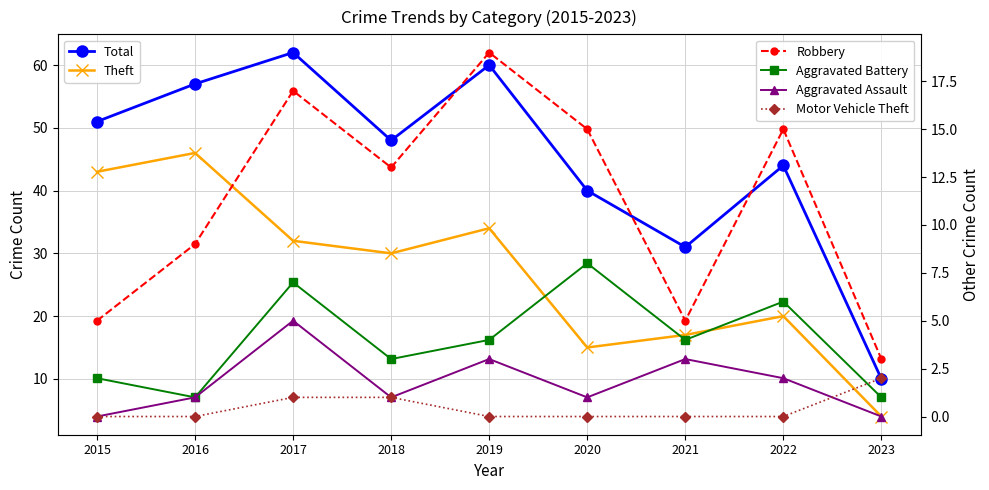

Which series changed the most between 2018 and 2020?

Theft